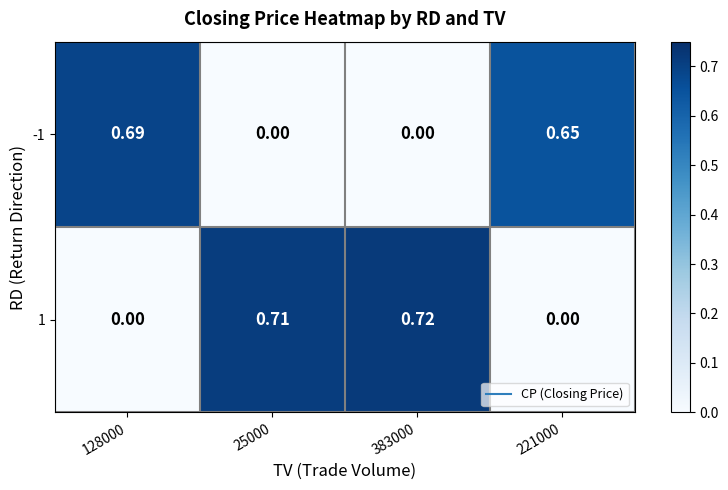

Is the value of -1 at 128000 greater than the value of 1 at 128000?

Yes